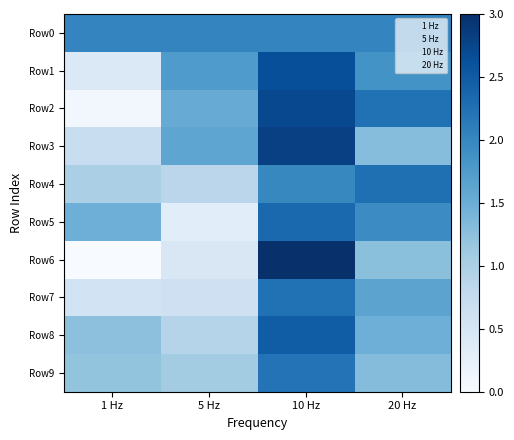

Reading right to left, list all the values displayed in this chart.

Row0: 20 Hz=100.0	10 Hz=100.0	5 Hz=100.0	1 Hz=100.0
Row1: 20 Hz=97.9	10 Hz=108.4	5 Hz=96.5	1 Hz=78.6
Row2: 20 Hz=103.1	10 Hz=109.3	5 Hz=93.4	1 Hz=74.0
Row3: 20 Hz=90.4	10 Hz=110.5	5 Hz=94.5	1 Hz=82.4
Row4: 20 Hz=103.4	10 Hz=99.5	5 Hz=84.4	1 Hz=86.4
Row5: 20 Hz=98.9	10 Hz=104.5	5 Hz=77.3	1 Hz=92.8
Row6: 20 Hz=89.9	10 Hz=113.2	5 Hz=79.1	1 Hz=73.0
Row7: 20 Hz=94.9	10 Hz=103.1	5 Hz=81.4	1 Hz=80.4
Row8: 20 Hz=92.8	10 Hz=106.2	5 Hz=85.2	1 Hz=89.7
Row9: 20 Hz=90.5	10 Hz=102.7	5 Hz=87.3	1 Hz=89.1